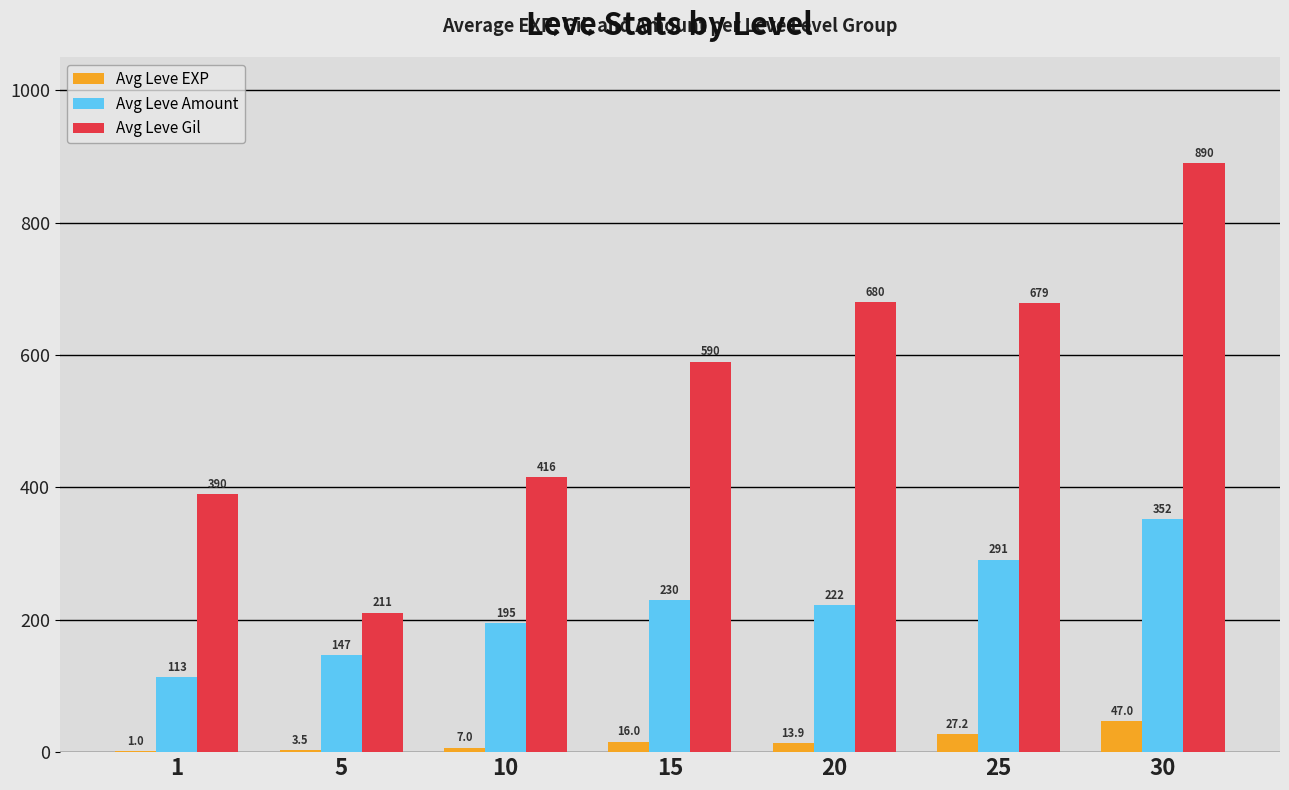

The Avg Leve Amount series shows 360.0 at 15. True or false?

False